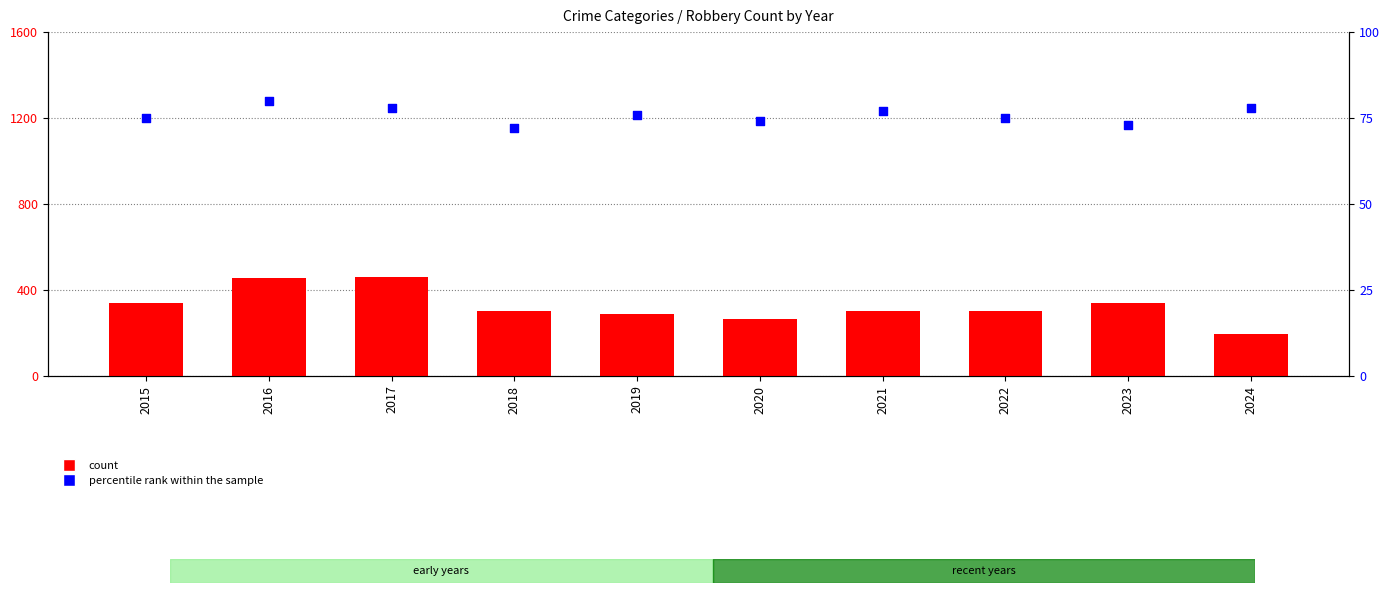

Is the value of Robbery at 2024 greater than the value of percentile rank within the sample at 2021?

Yes